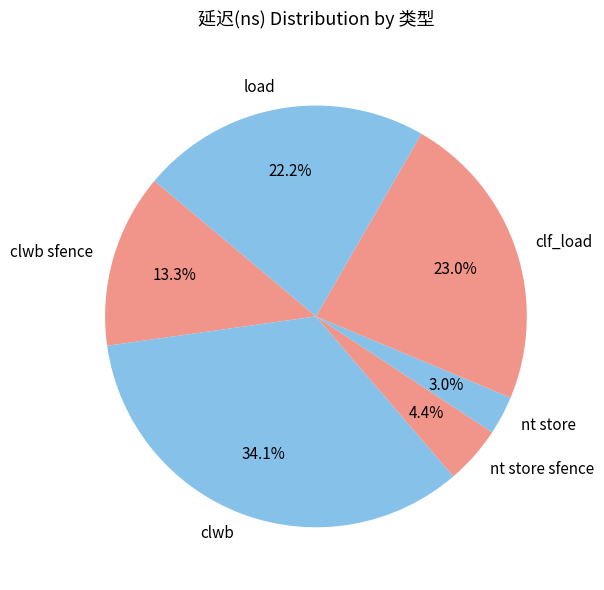

To the nearest percent, what is the difference between the nt store and nt store sfence slice percentages?

1%